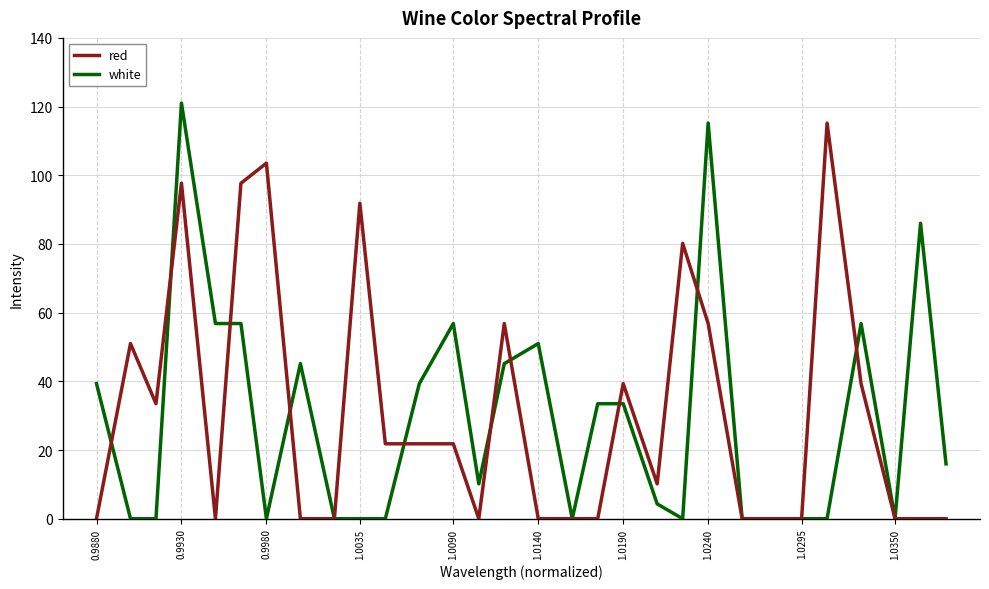

What is the highest value of the red series?

115.2